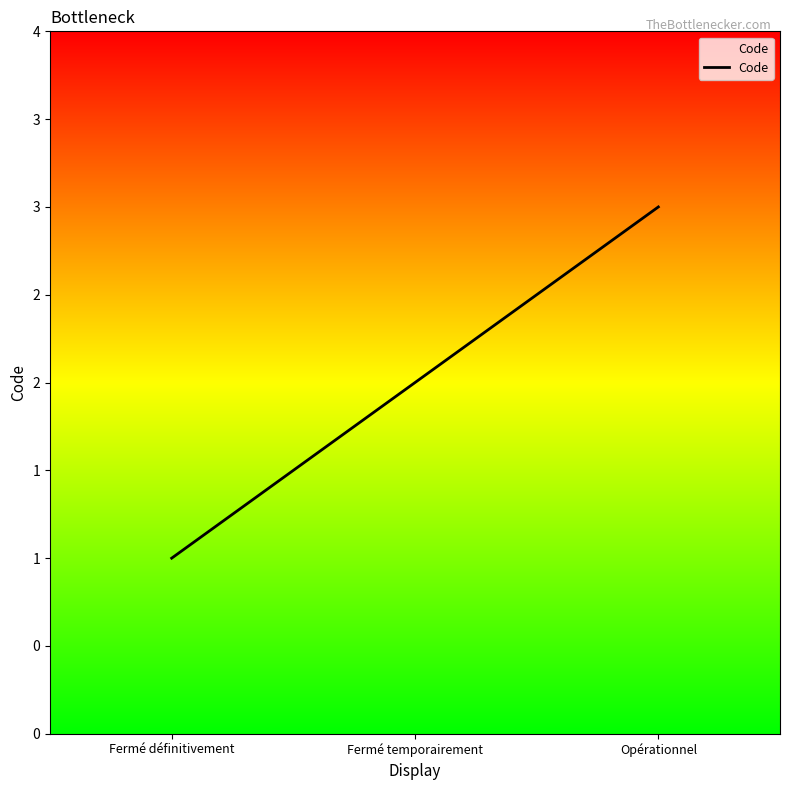

List the labels in order of value, smallest first.

Fermé définitivement, Fermé temporairement, Opérationnel